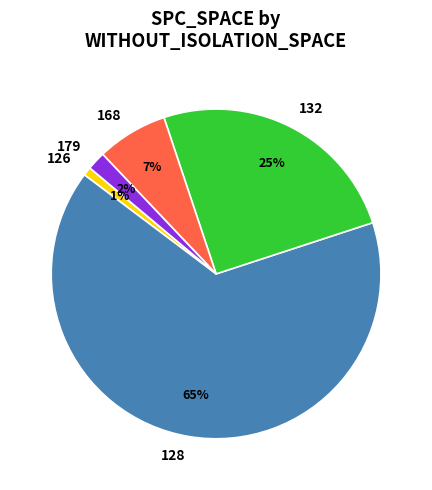

How many slices are in this pie chart?

5